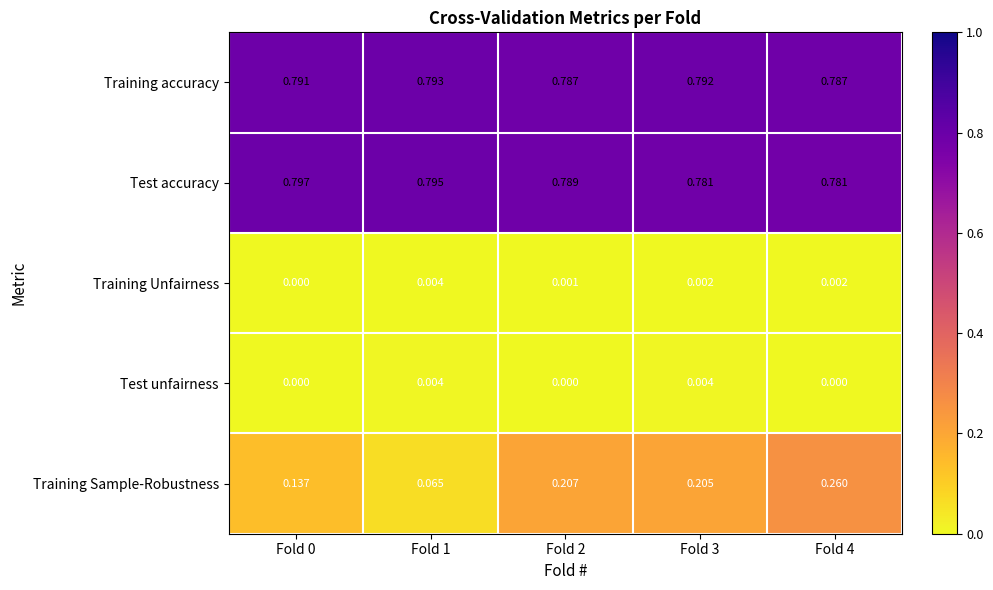

Which series has the largest range (max minus min)?

Training Sample-Robustness